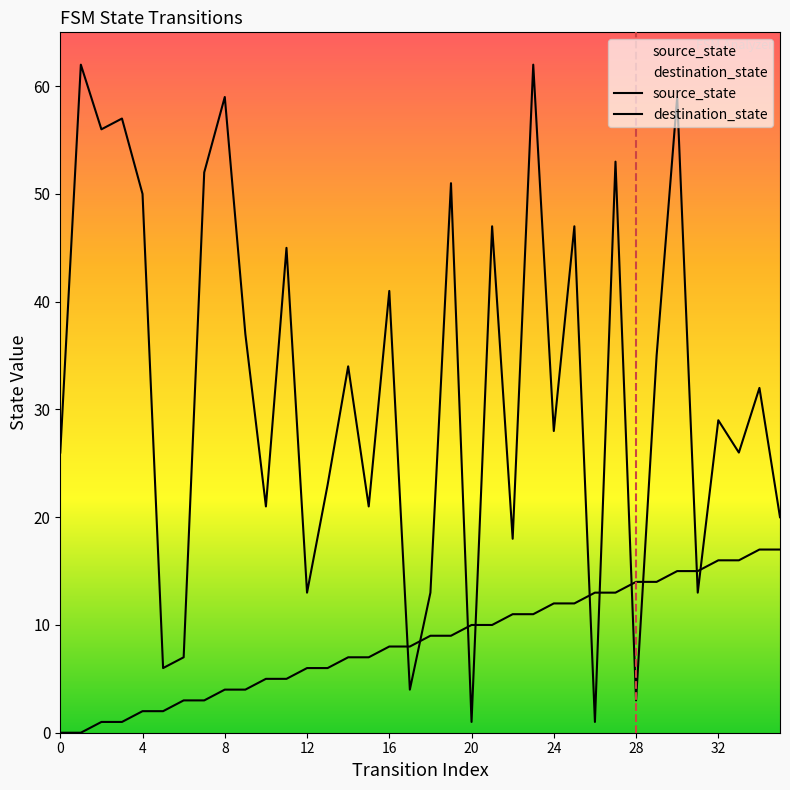

Which has a higher value, 11 or 14?

14